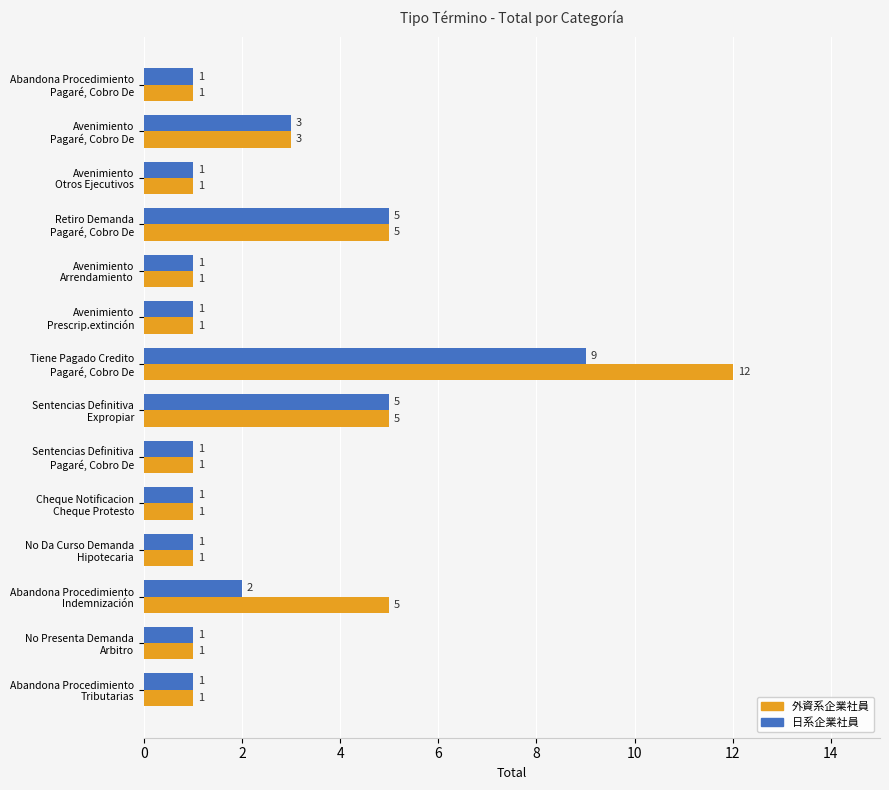

Rank the series by their maximum value, from highest to lowest.

外資系企業社員, 日系企業社員